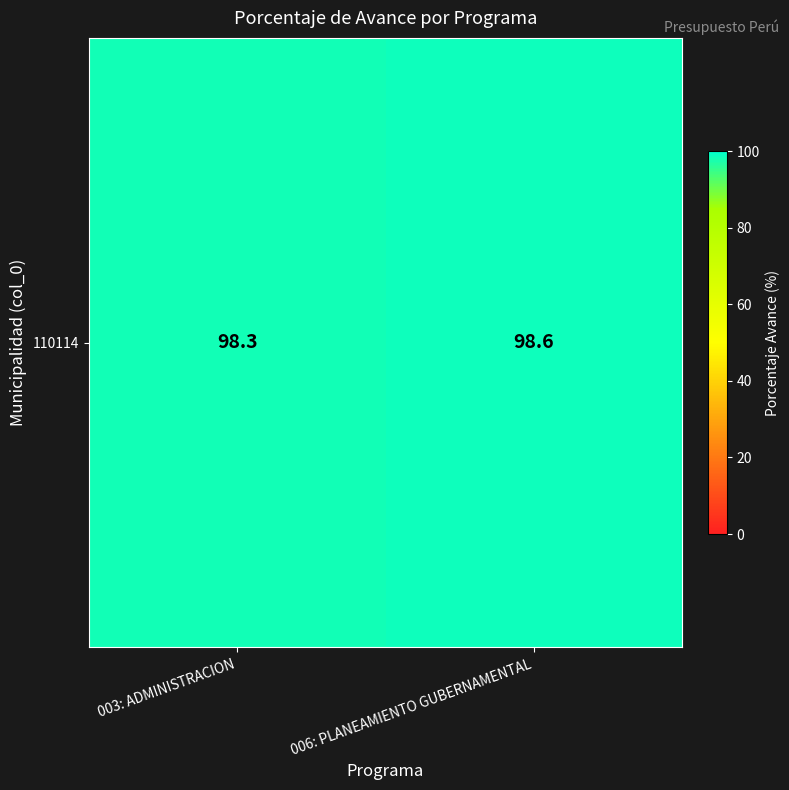

List the labels in order of value, largest first.

006: PLANEAMIENTO GUBERNAMENTAL, 003: ADMINISTRACION